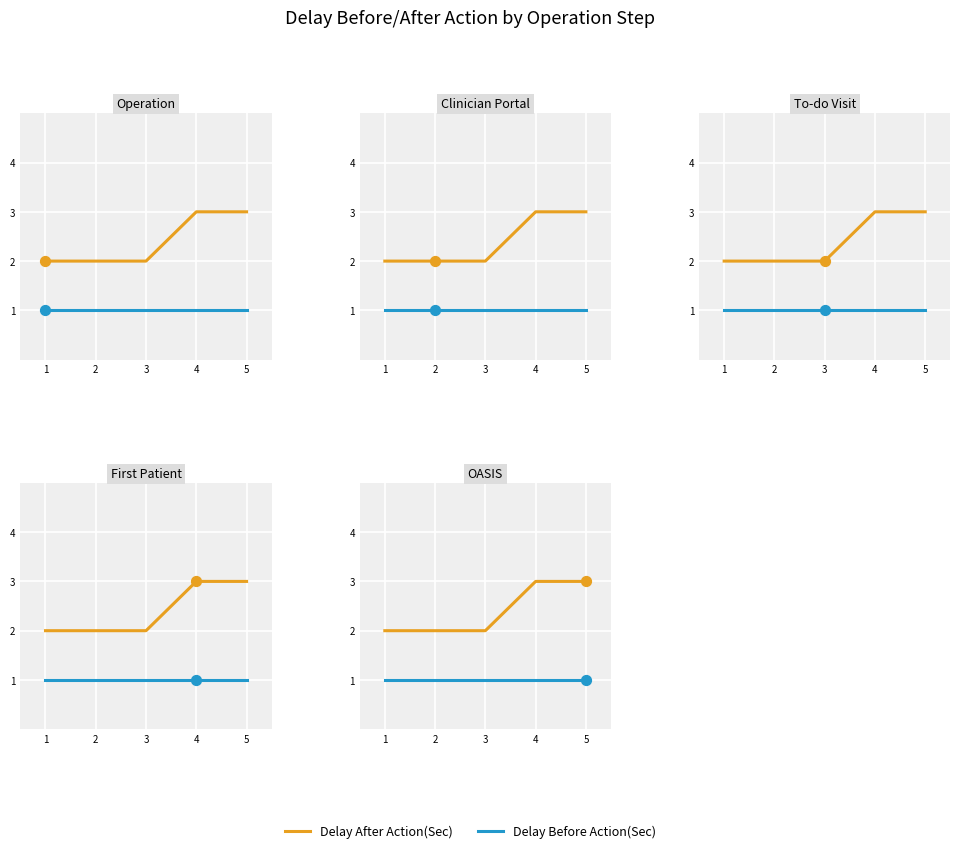

What are all the series names shown in the legend?

Delay After Action(Sec), Delay Before Action(Sec)